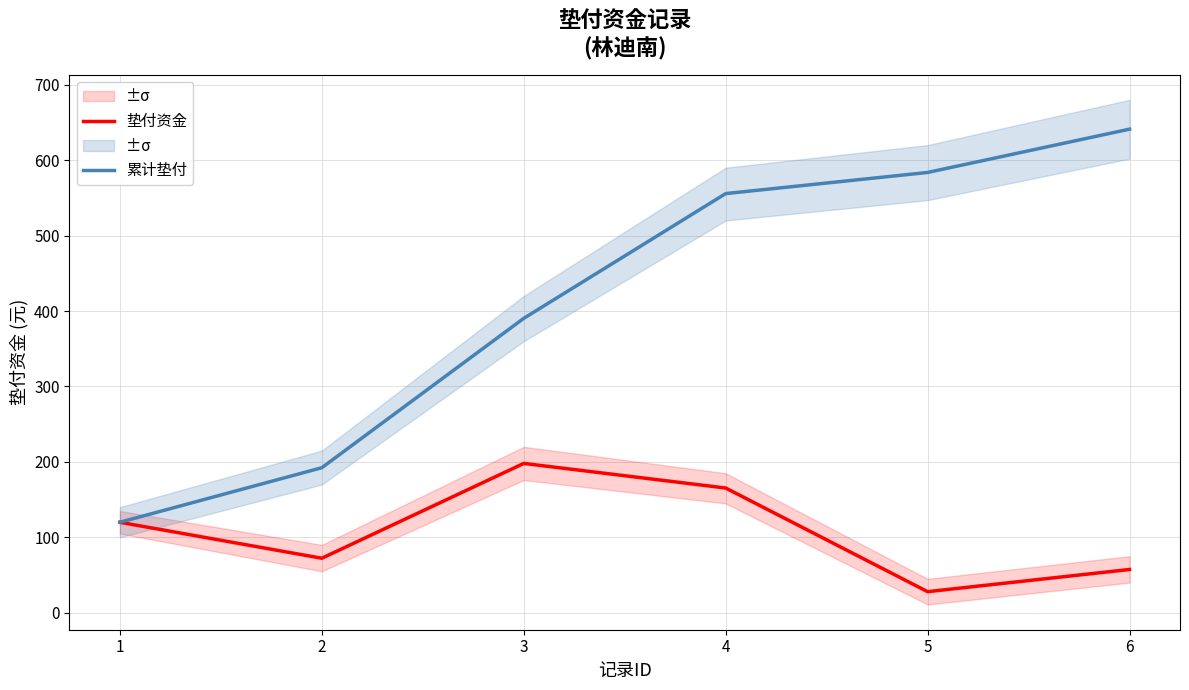

What is the sum of the 累计垫付 values at 1 and 6?

761.1